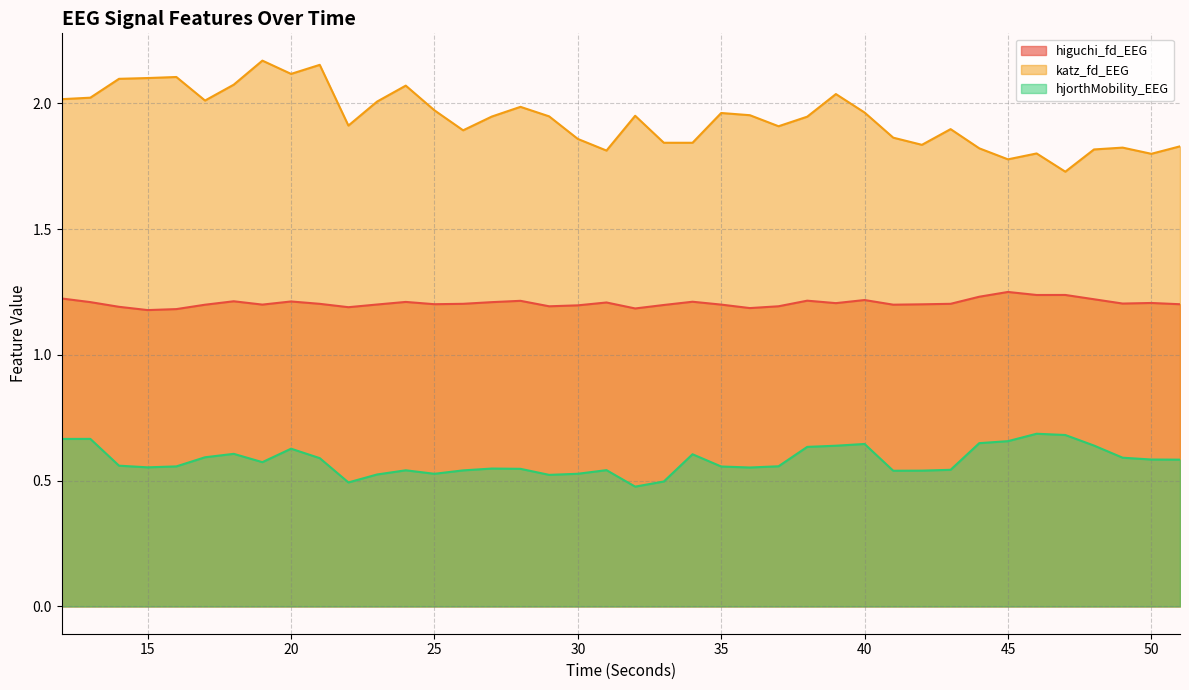

Rank the series by their maximum value, from lowest to highest.

hjorthMobility_EEG, higuchi_fd_EEG, katz_fd_EEG